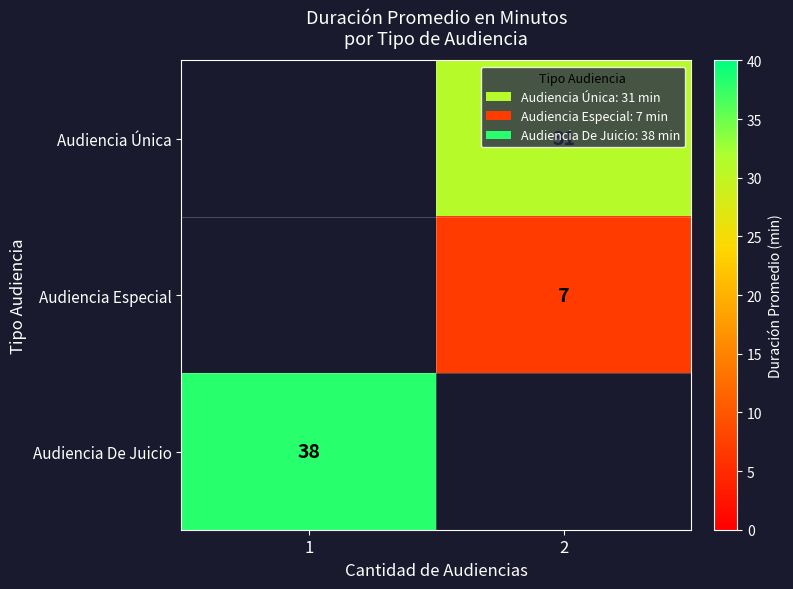

Which category has the highest value across all series?

1